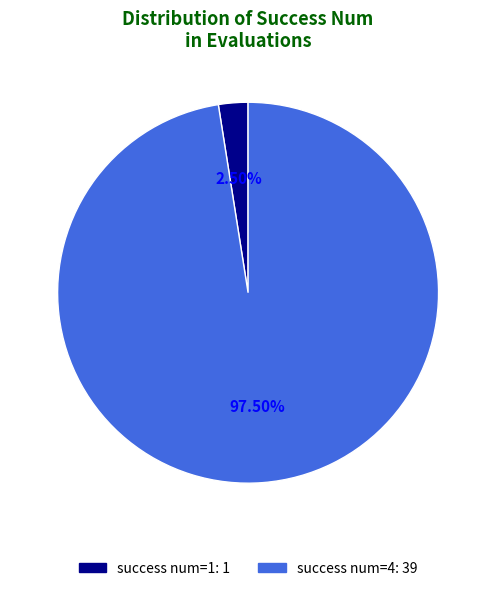

Is there a majority slice in this chart?

Yes